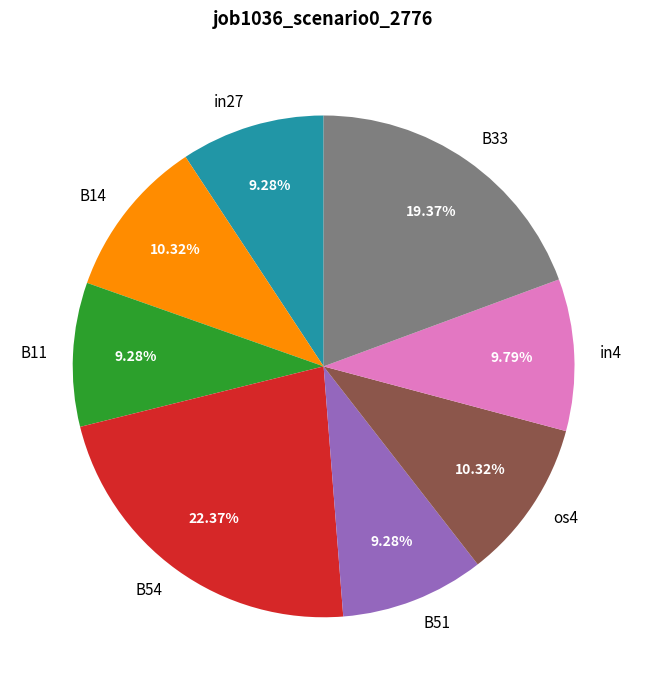

The B14 slice represents 10% of the pie. True or false?

True